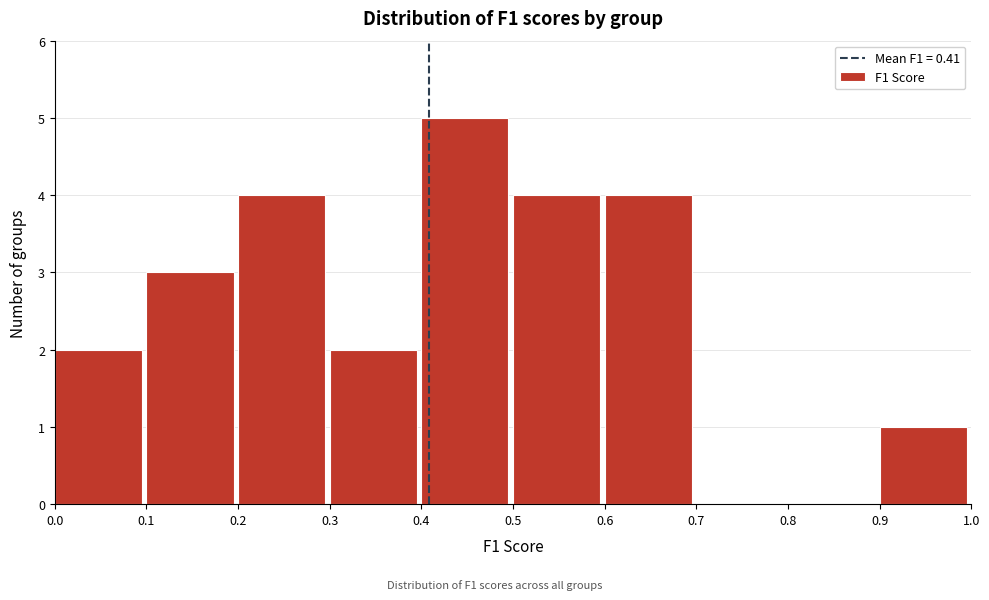

Reading left to right, transcribe this chart: for each bar, give the range it covers on the x-axis and its height. The values are not printed on the chart, so give them approximately, as read against the axis.

0.0 to 0.1: 2
0.1 to 0.2: 3
0.2 to 0.3: 4
0.3 to 0.4: 2
0.4 to 0.5: 5
0.5 to 0.6: 4
0.6 to 0.7: 4
0.7 to 0.8: 0
0.8 to 0.9: 0
0.9 to 1.0: 1